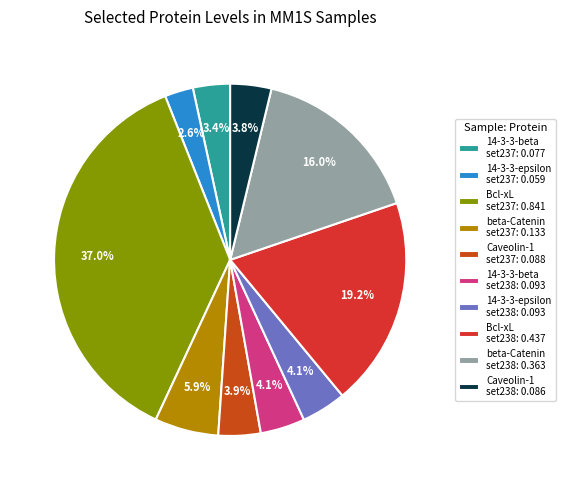

How many slices are in this pie chart?

10